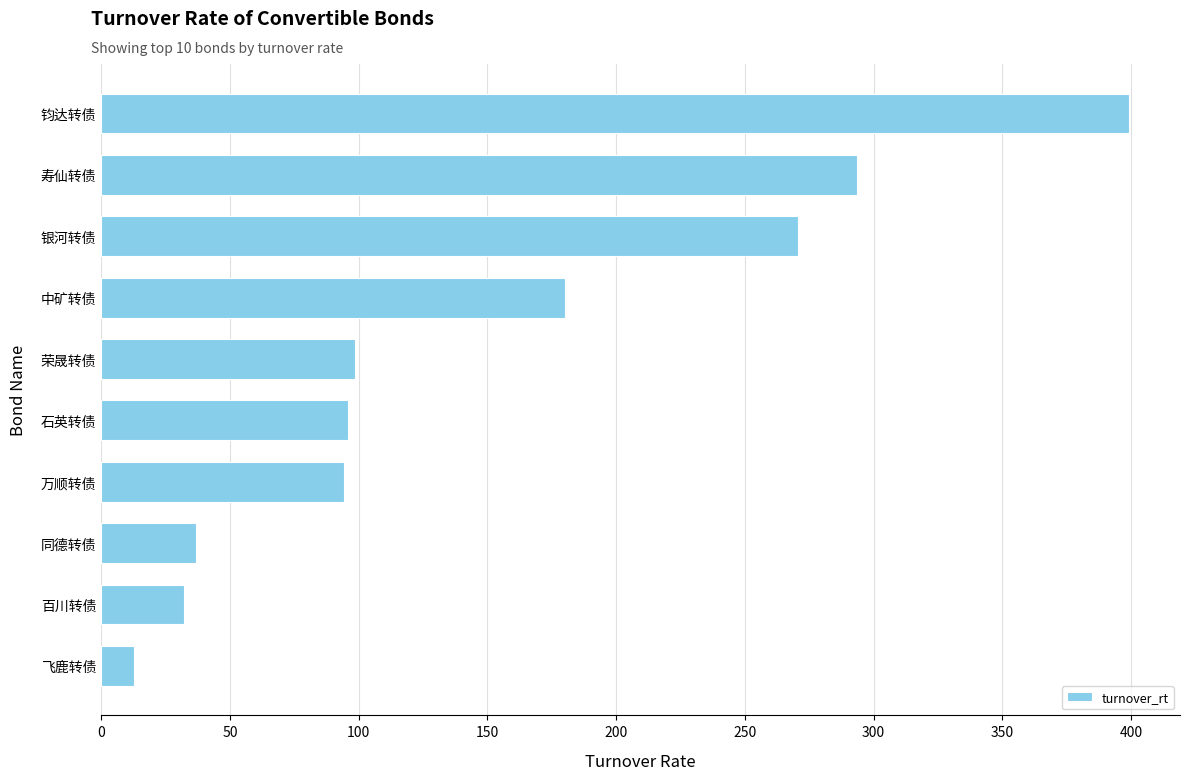

Where is the data nearest to the value 205?

中矿转债